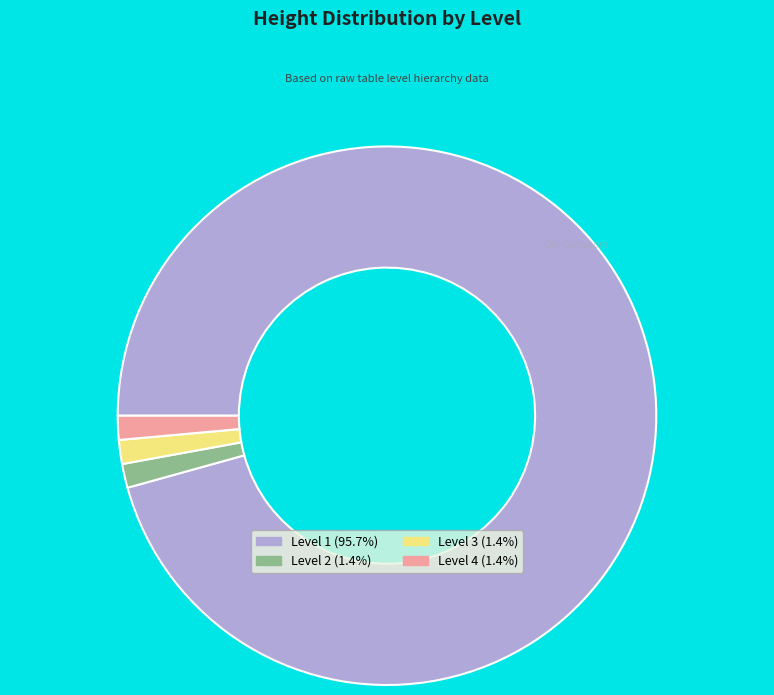

What is the largest slice in the pie chart?

Level 1